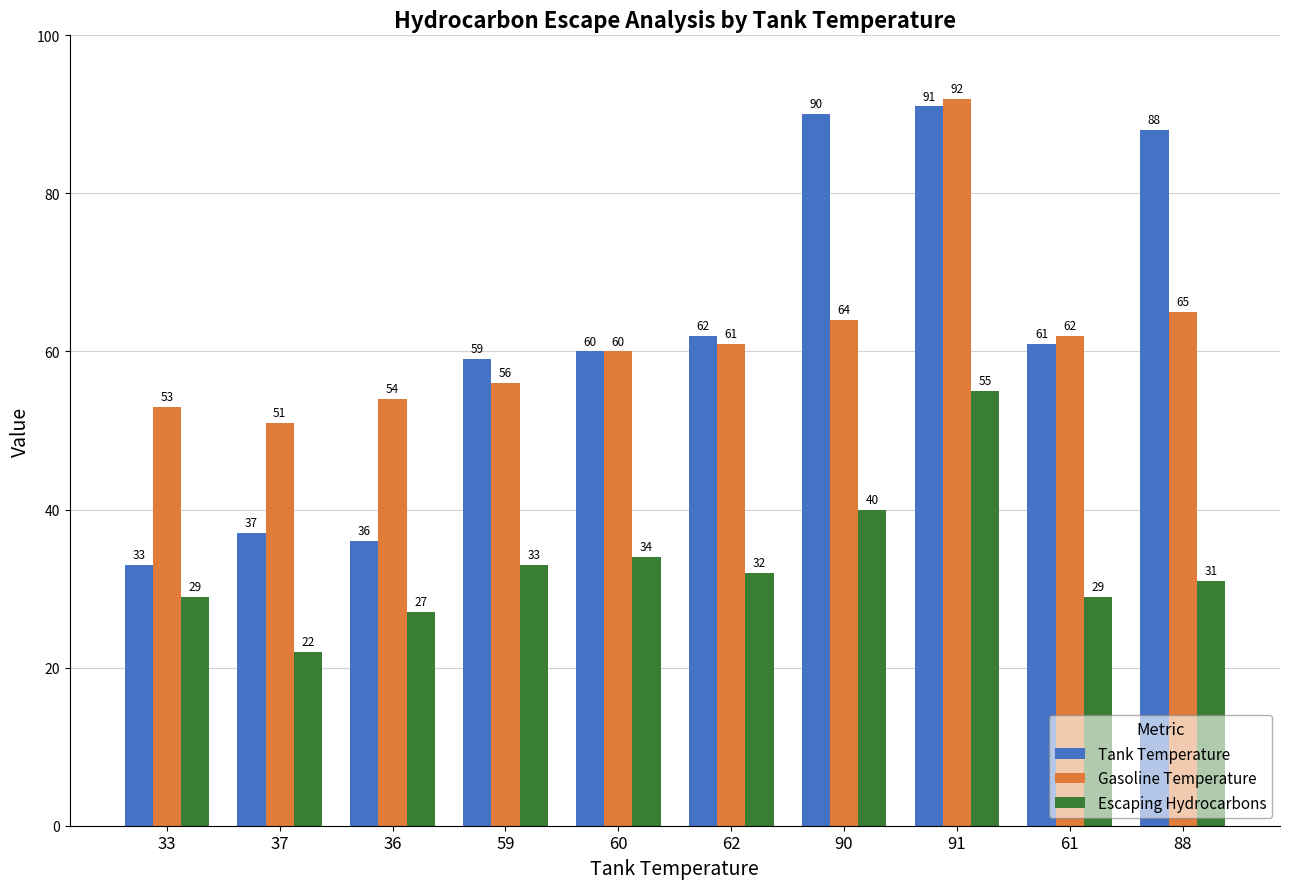

At which label does Tank Temperature reach its minimum?

33